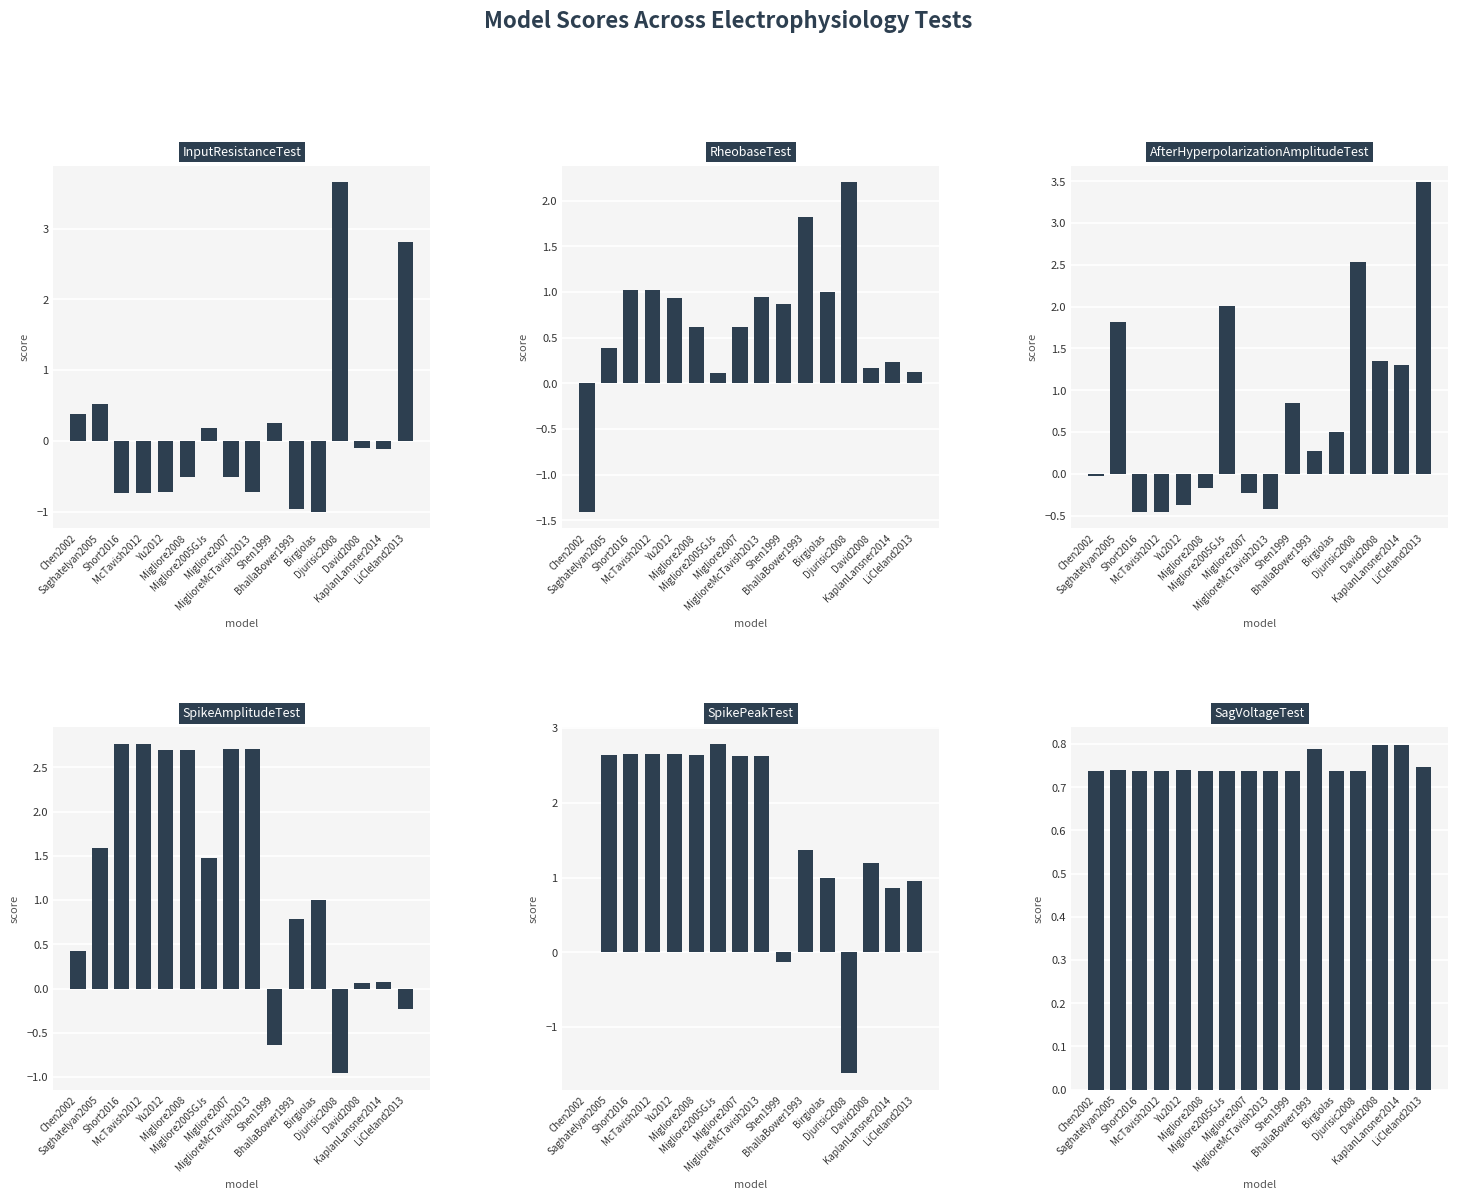

What is the total value across all series at Migliore2007?

6.0